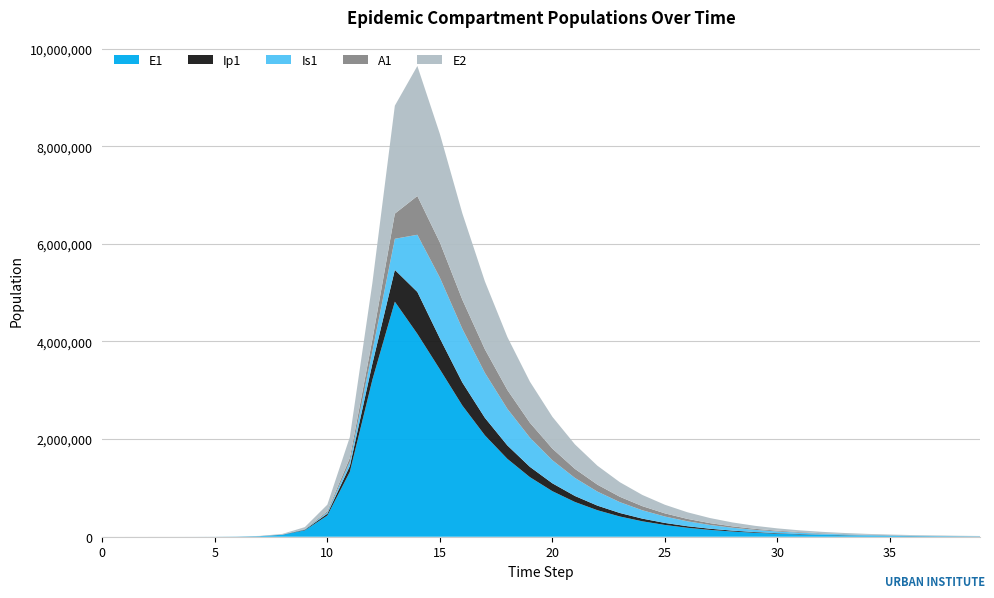

Reading left to right, transcribe all the data shown in this chart.

E1: 0.0	6.3	23.1	79.7	274.5	945.1	3252.6	11187.1	38393.7	130784.9	434377.4	1328717.9	3212685.8	4815295.7	4156692.5	3429268.1	2687932.9	2077530.7	1595321.1	1221053.3	932954.8	712113.6	543214.9	414213.5	315765.0	240672.7	183415.5	139767.7	106500.2	81147.3	61827.7	47106.7	35890.0	27343.9	20832.6	15871.7	12092.1	9212.5	7018.7	5347.3
Ip1: 0.0	0.5	1.9	6.7	23.0	79.4	273.1	939.8	3229.3	11046.1	37207.0	119126.7	328122.1	651410.7	857891.3	635094.9	471325.2	359065.6	275071.7	210685.6	161159.2	123127.1	93987.2	71700.3	54675.9	41682.2	31770.5	24212.5	18450.8	14059.2	10712.4	8162.0	6218.7	4737.9	3609.7	2750.2	2095.3	1596.3	1216.2	926.6
Is1: 1.0	0.9	1.7	4.8	15.9	54.2	186.3	640.7	2203.3	7558.4	25712.1	85052.0	258167.5	637242.4	1171438.0	1244954.3	1099567.4	921490.3	750330.0	599784.7	473352.6	370156.2	287521.2	222231.3	171138.5	131433.5	100735.6	77090.7	58929.0	45008.0	34353.8	26209.3	19988.6	15240.3	11617.7	8854.8	6748.3	5142.5	3918.5	2985.8
A1: 0.0	0.2	1.2	4.5	15.8	54.5	187.7	646.1	2220.7	7603.9	25700.9	83241.0	237630.3	515338.4	794772.5	720364.9	595983.7	483321.6	385775.6	304242.5	237811.5	184664.0	142696.5	109868.9	84366.6	64654.5	49474.4	37816.3	28881.4	22043.9	16817.3	12825.5	9778.6	7454.2	5681.4	4329.8	3299.5	2514.2	1915.7	1459.6
E2: 0.0	1.9	7.0	24.1	82.9	285.2	981.7	3377.5	11604.1	39675.9	133450.9	425328.4	1156369.5	2212242.1	2663234.9	2222688.4	1768820.3	1390524.1	1084697.1	841911.8	651308.8	502724.7	387429.6	298243.4	229402.0	176345.2	135498.8	104078.0	79922.4	61360.5	47101.9	36151.9	27744.5	21290.4	16336.5	12534.5	9616.7	7377.8	5659.9	4341.8